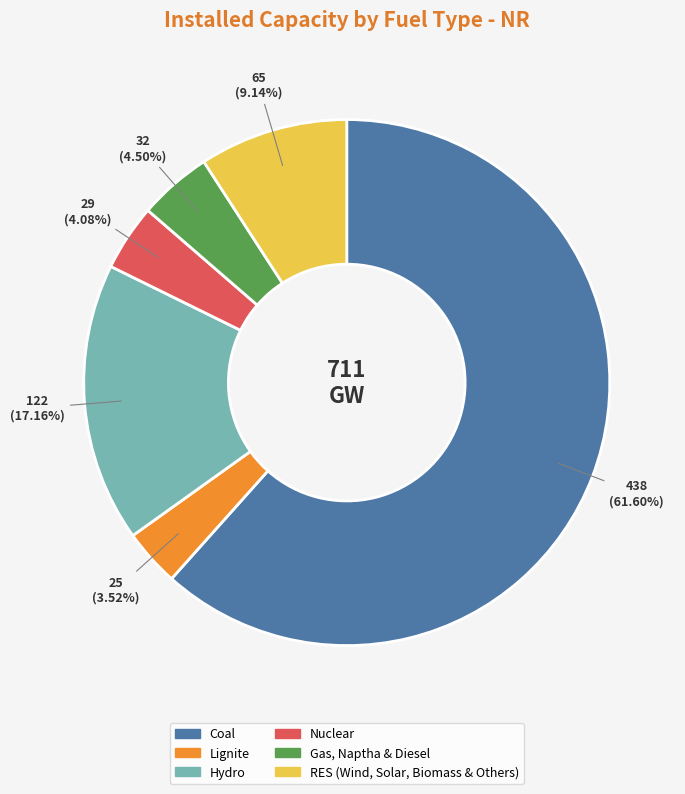

To the nearest percent, what is the average slice percentage?

17%